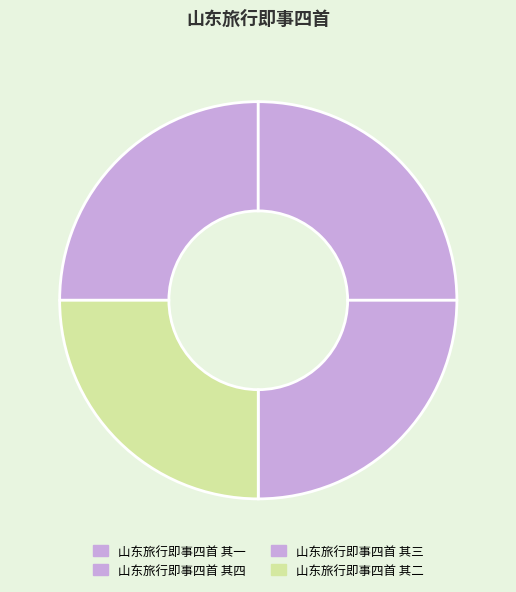

Is there any slice that represents more than half of the pie?

No